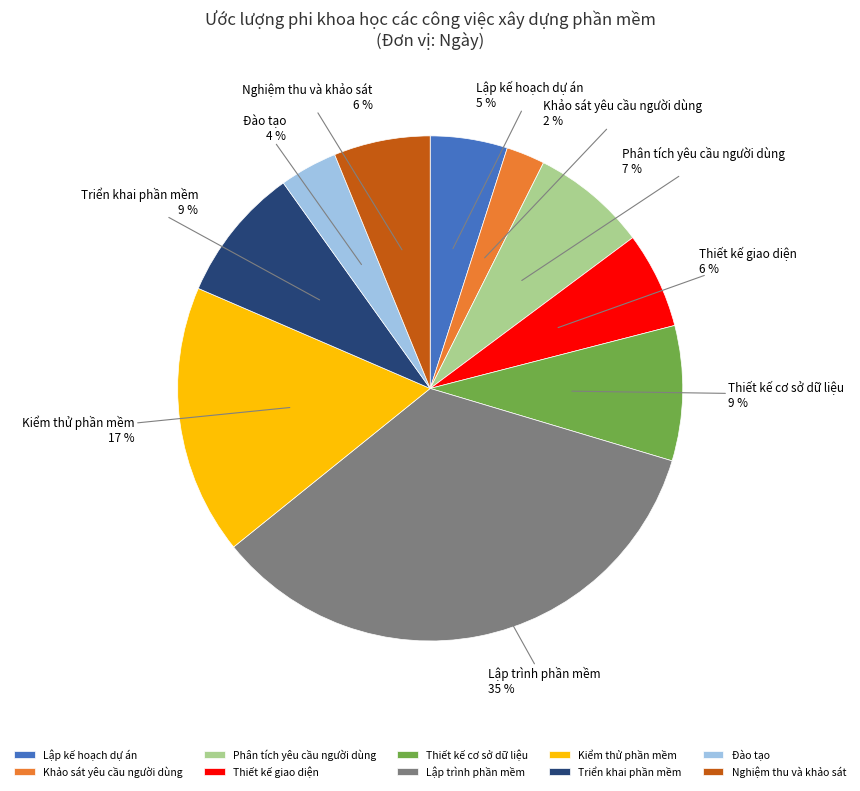

How many slices are in this pie chart?

10